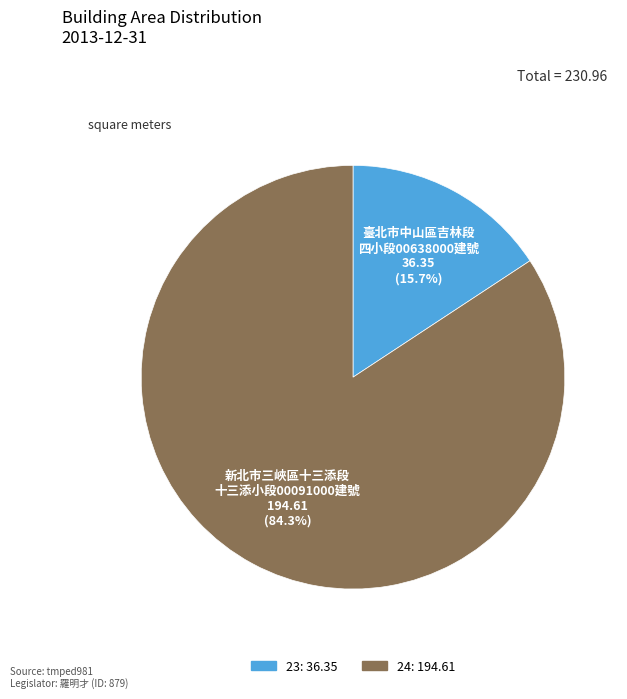

What is the largest slice in the pie chart?

新北市三峽區十三添段 十三添小段00091000建號